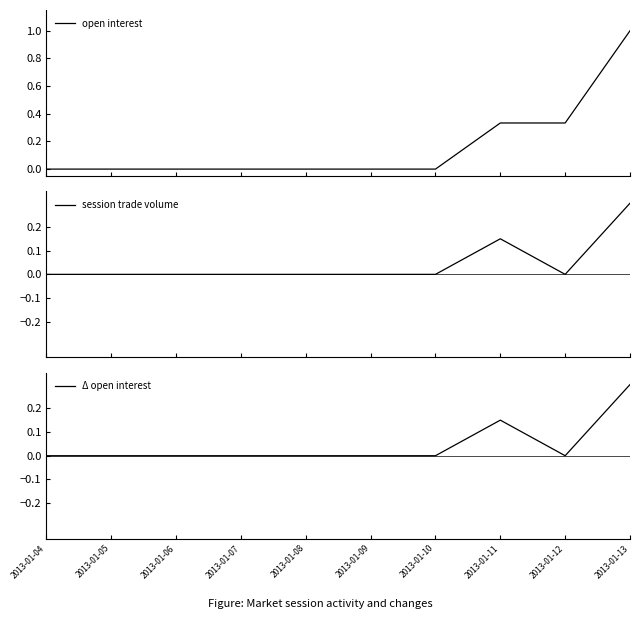

What are all the series names shown in the legend?

open interest, session trade volume, Δ open interest